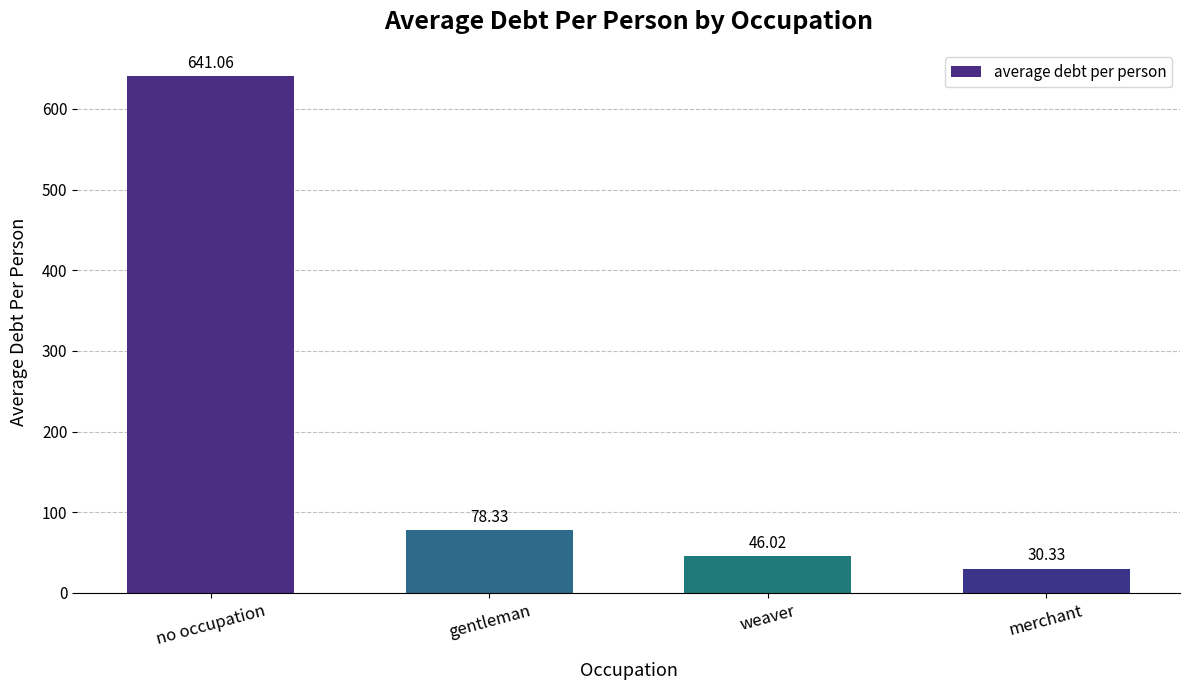

What is the label of the 2nd bar from the left?

gentleman